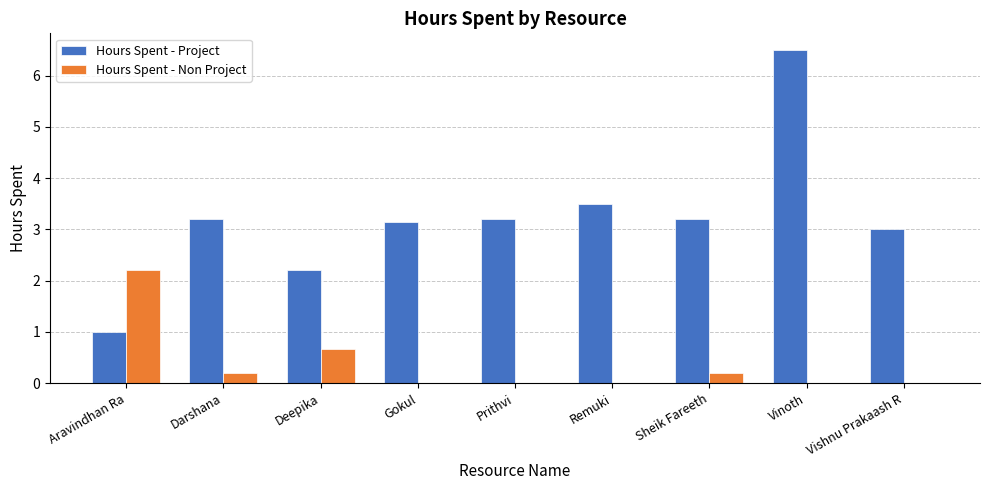

Where is Hours Spent - Non Project nearest to the value 1?

Deepika